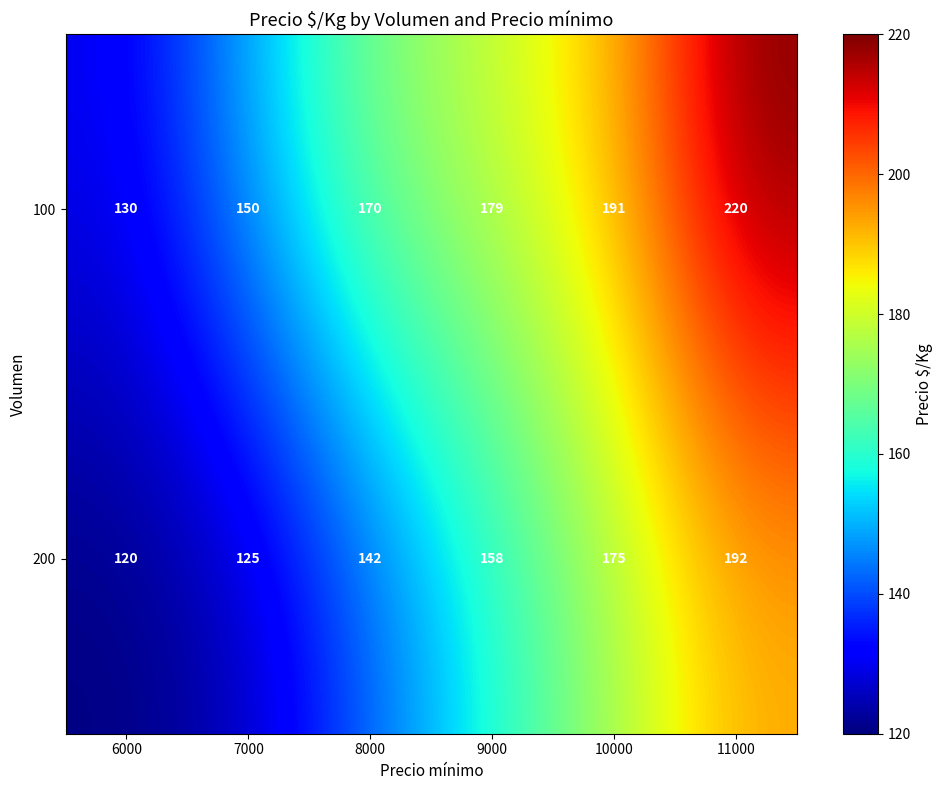

The value of 100 at 10000 is 251. True or false?

False